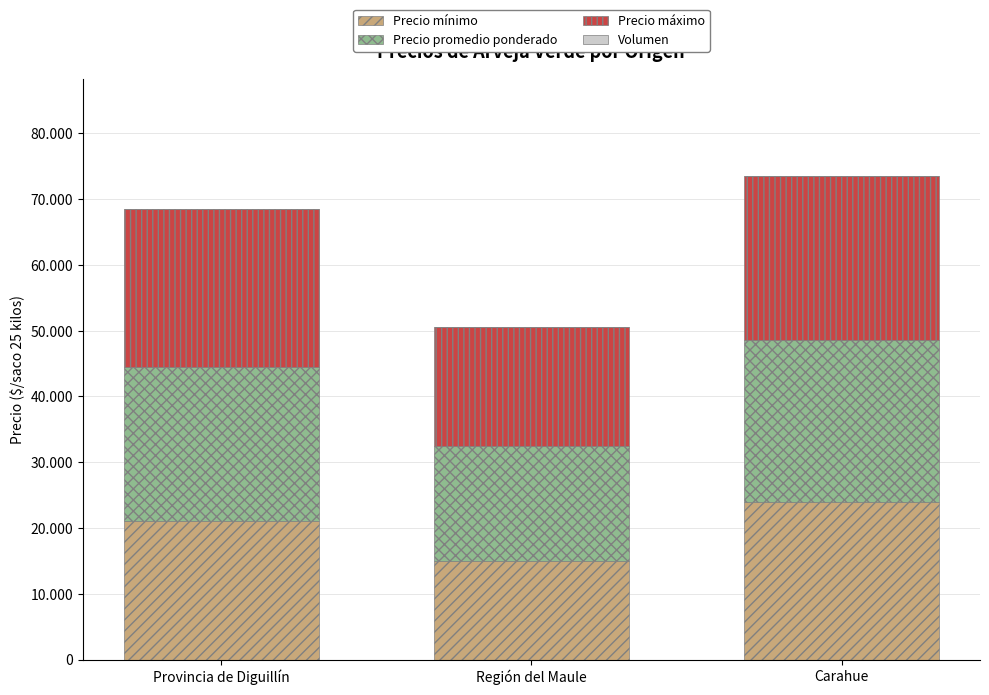

What is the label of the 3rd bar from the left?

Carahue